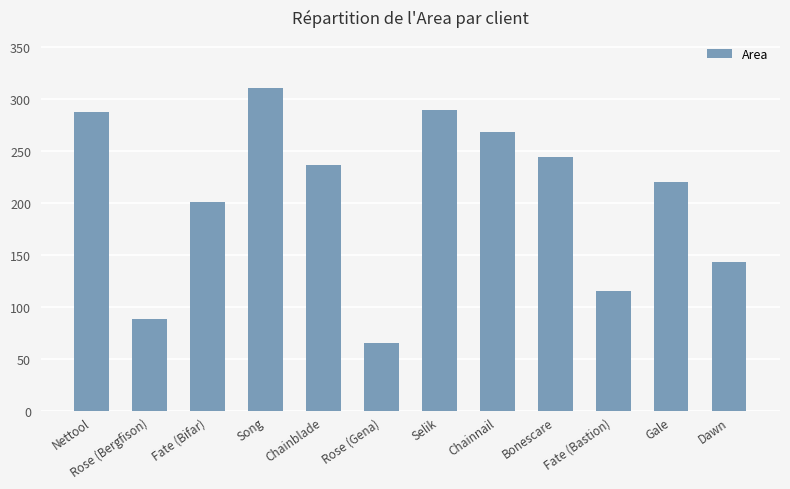

How many distinct data groups are displayed?

1